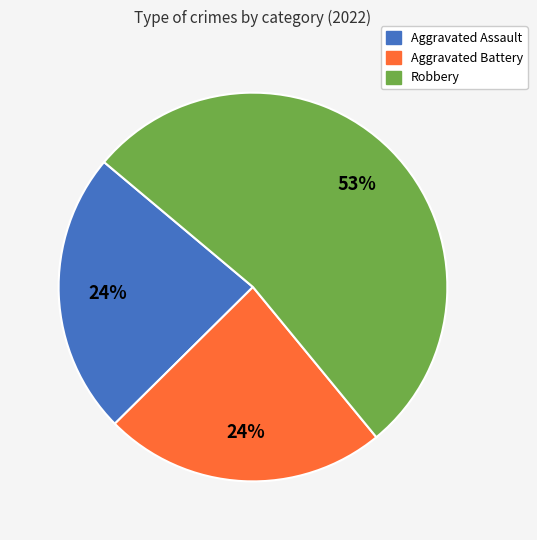

Is there any slice that represents more than half of the pie?

Yes